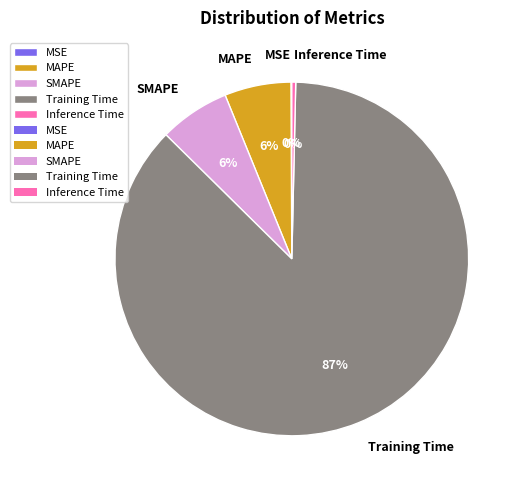

To the nearest percent, what is the average slice percentage?

20%